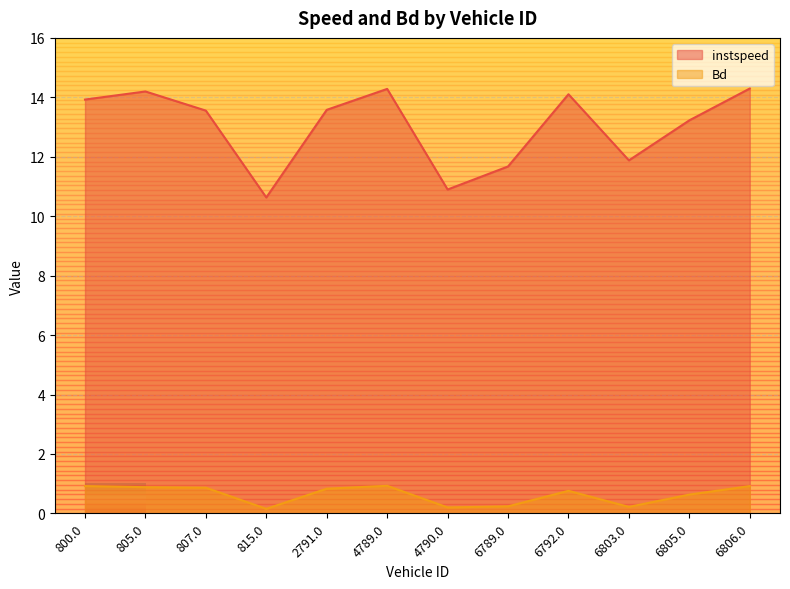

What is the difference between the Bd values at 805.0 and 6803.0?

0.7